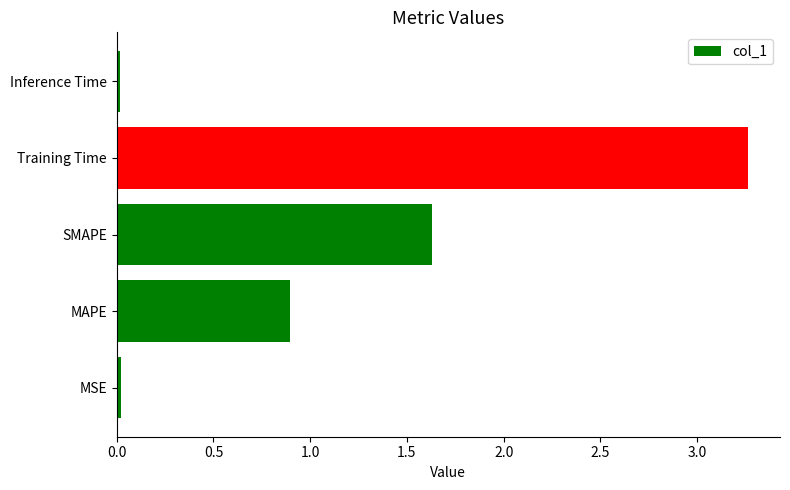

Which category has the highest value across all series?

Training Time